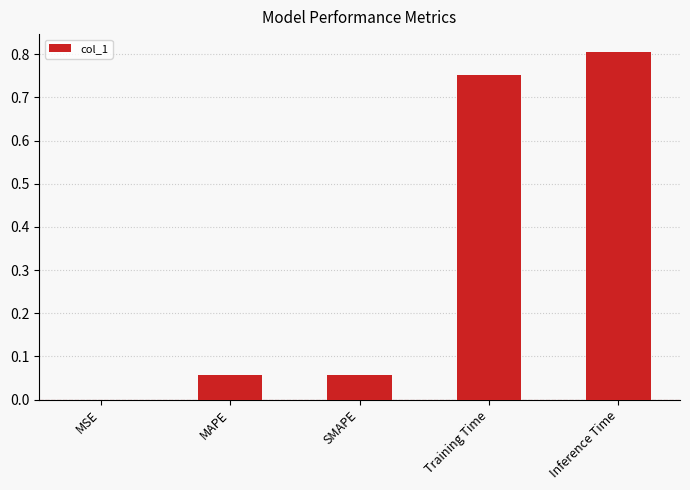

True or false: the data shows 0.8 at Inference Time.

True